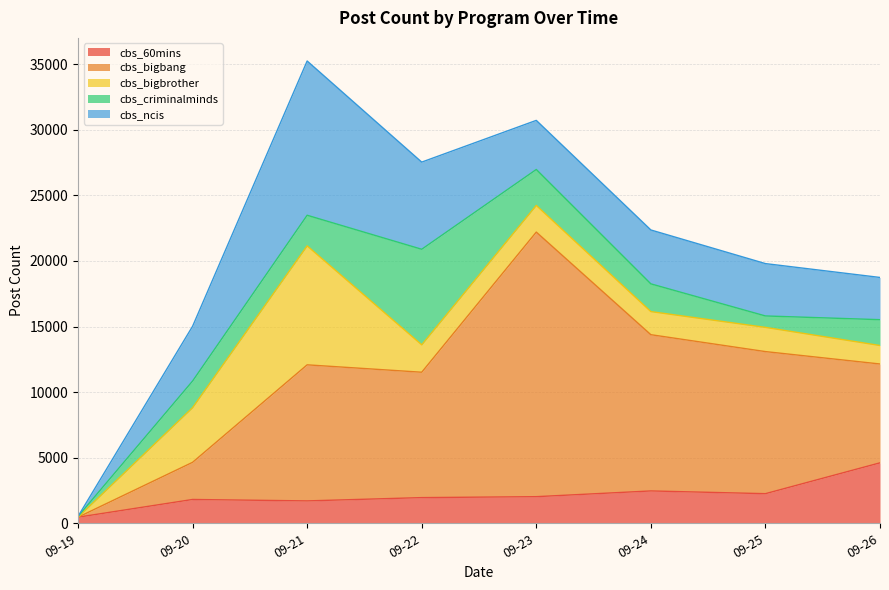

Between 2011-09-22 and 2011-09-26, which series saw the biggest shift?

cbs_criminalminds